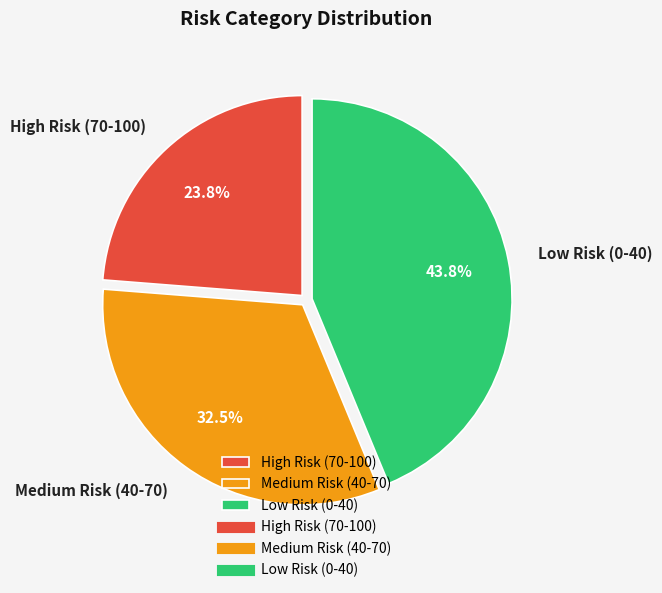

How many slices are in this pie chart?

3